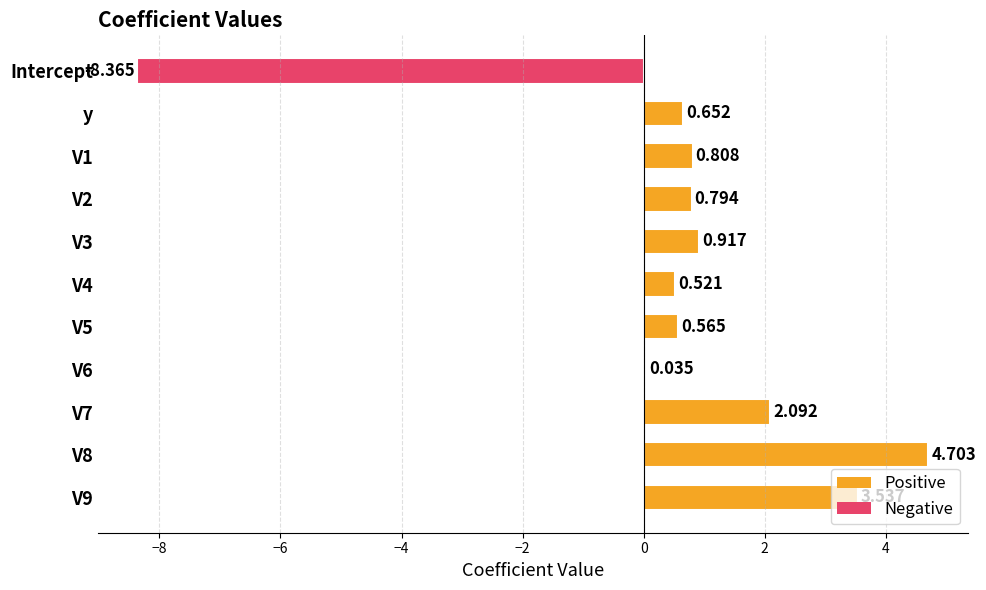

Which has a higher value, Intercept or y?

y